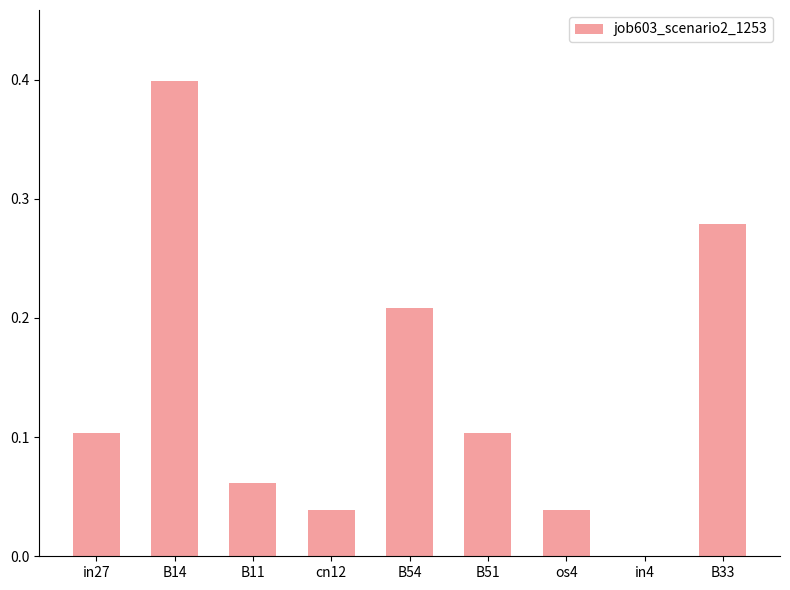

At which label is the value closest to 0?

in4